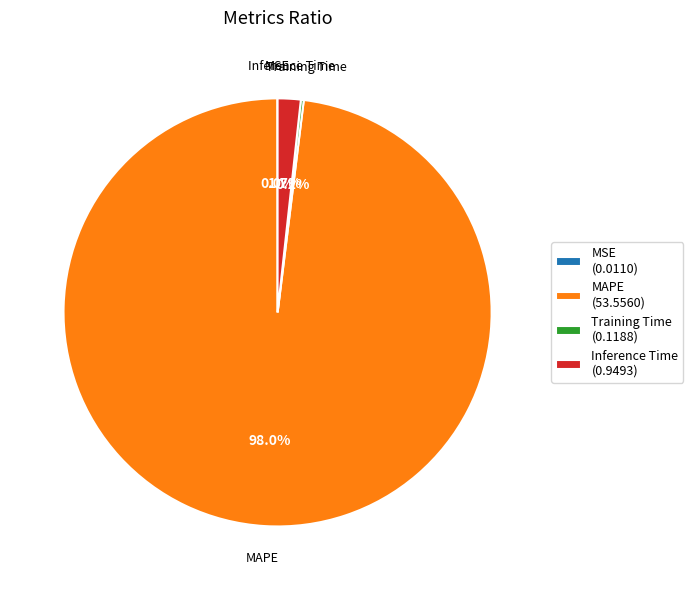

Combined, do Inference Time and MAPE account for over 50%?

Yes